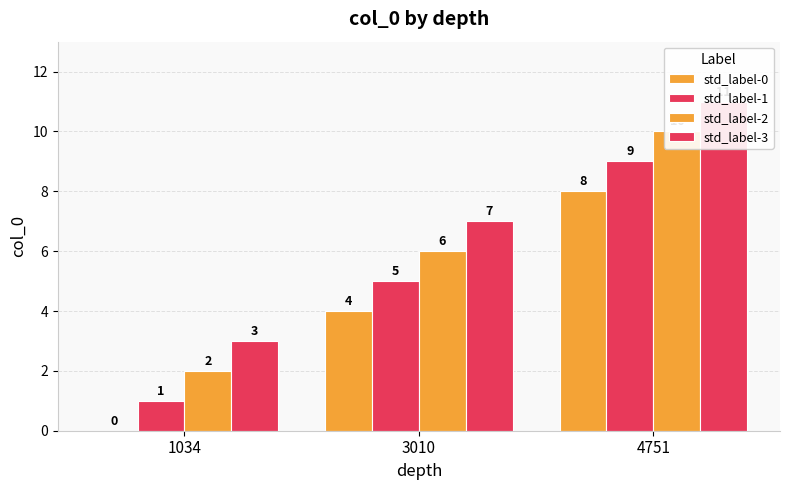

What is the difference between the maximum and second lowest values in the std_label-0 series?

4